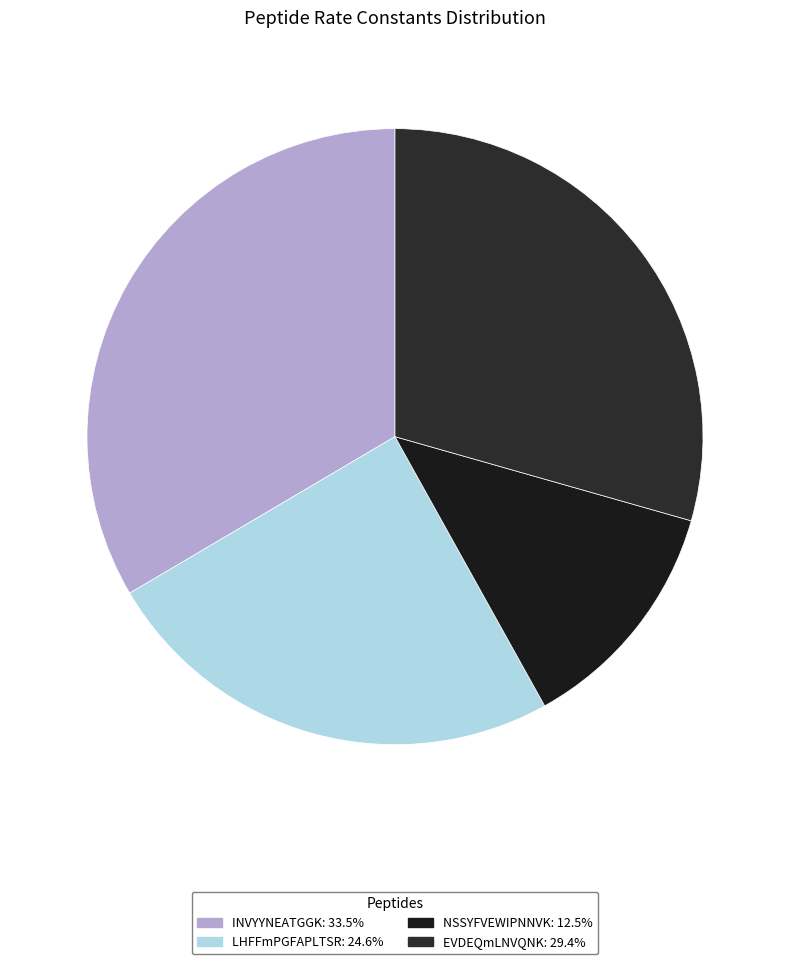

Which category has the biggest portion of the pie?

INVYYNEATGGK